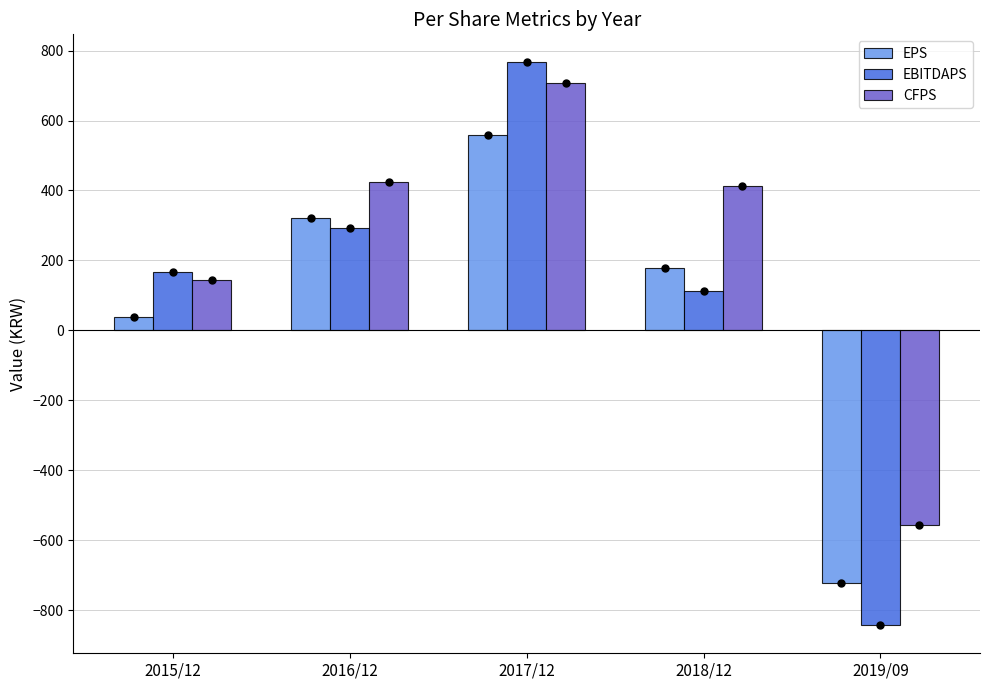

Rank the series by their average value, from lowest to highest.

EPS, EBITDAPS, CFPS